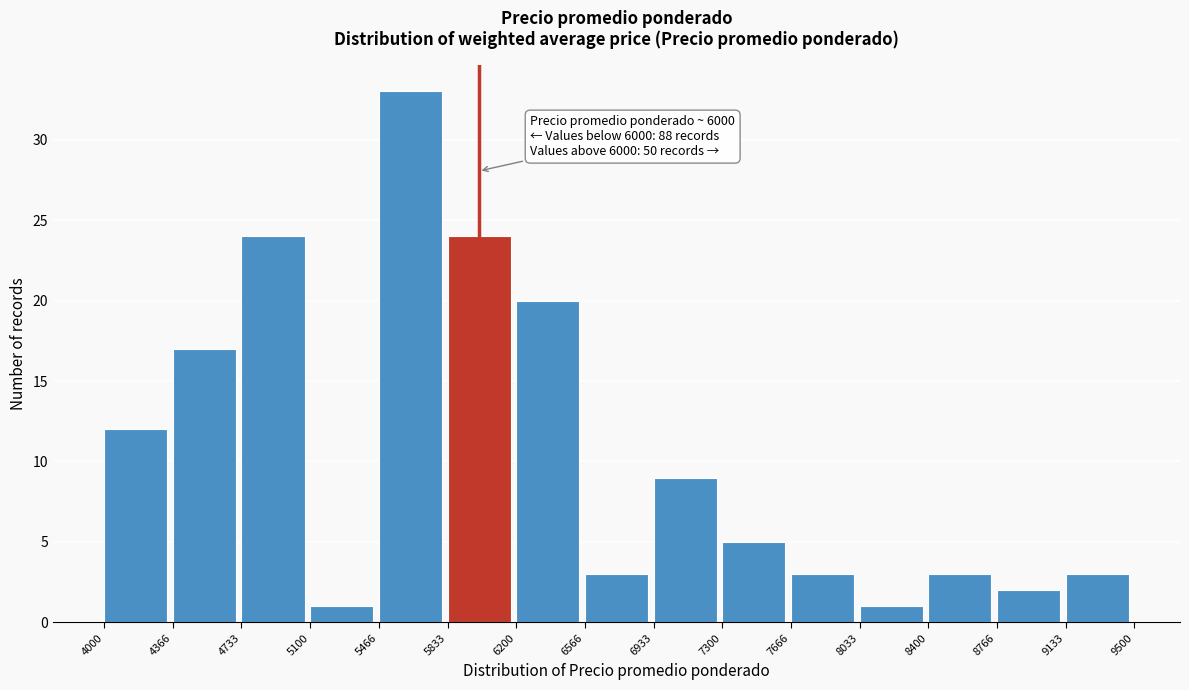

Which range on the x-axis has the tallest bar?

5466 to 5833